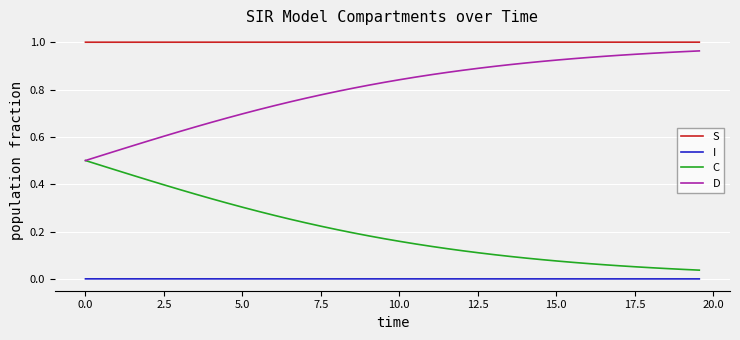

Which series has the largest total across all categories?

S